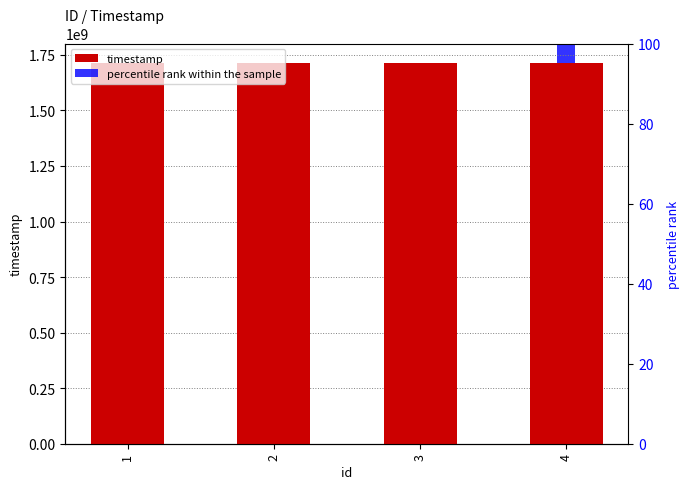

What is the value of the percentile rank within the sample bar at the 4th from the left?

100.0